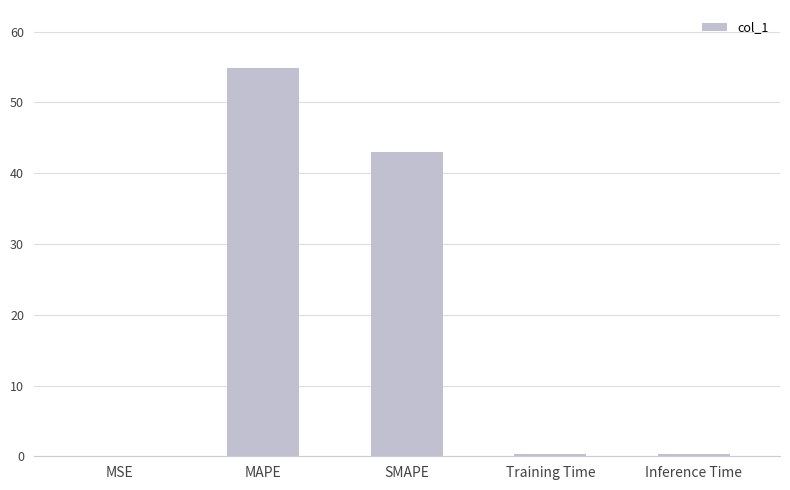

What is the change in value from MAPE to SMAPE?

-11.8